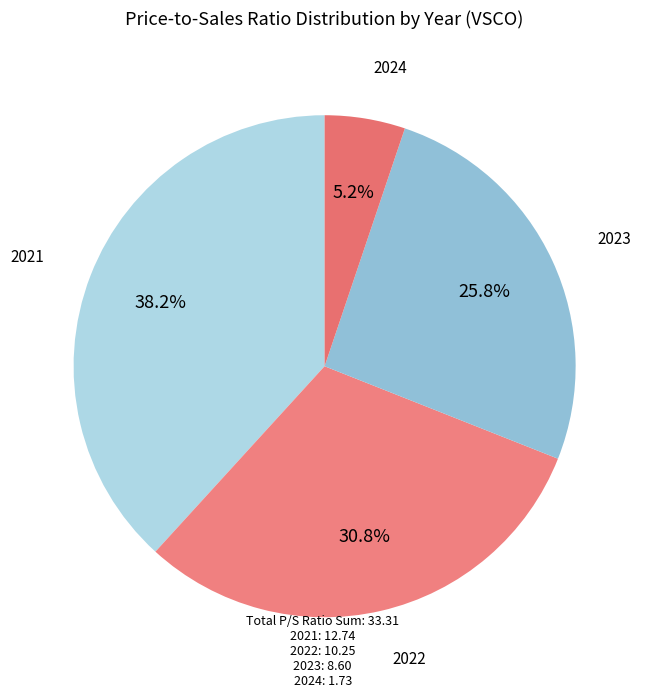

How many slices are in this pie chart?

4